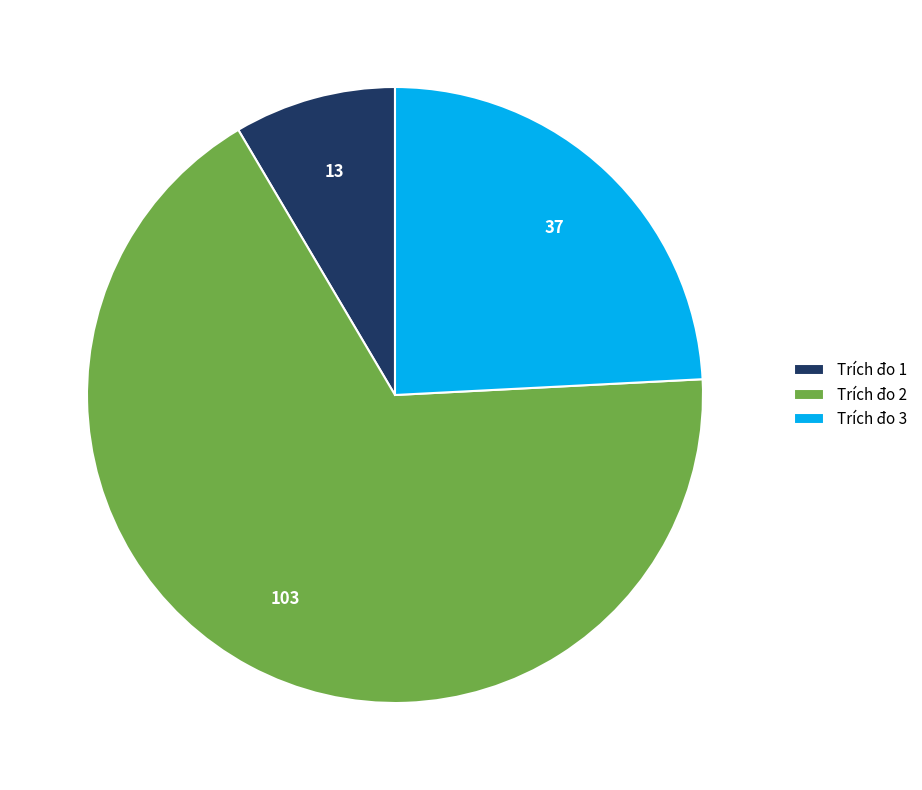

Combined, do Trích đo 1 and Trích đo 2 account for over 50%?

Yes